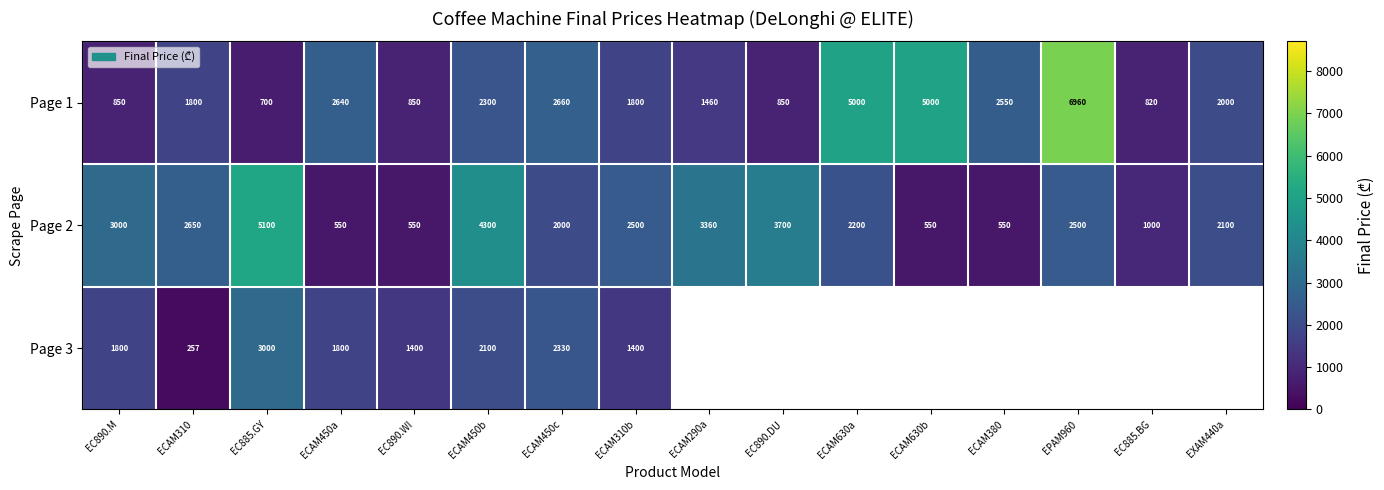

What is the difference between the highest and lowest values at EPAM960?

4460.0